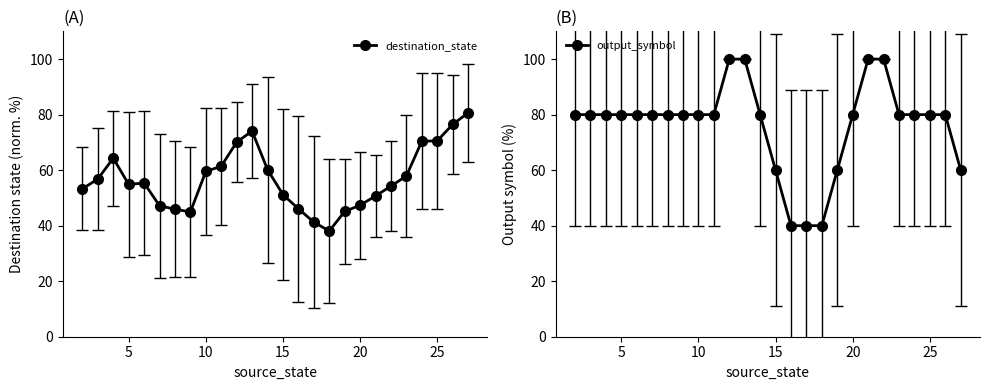

How many categories are shown in the chart?

26